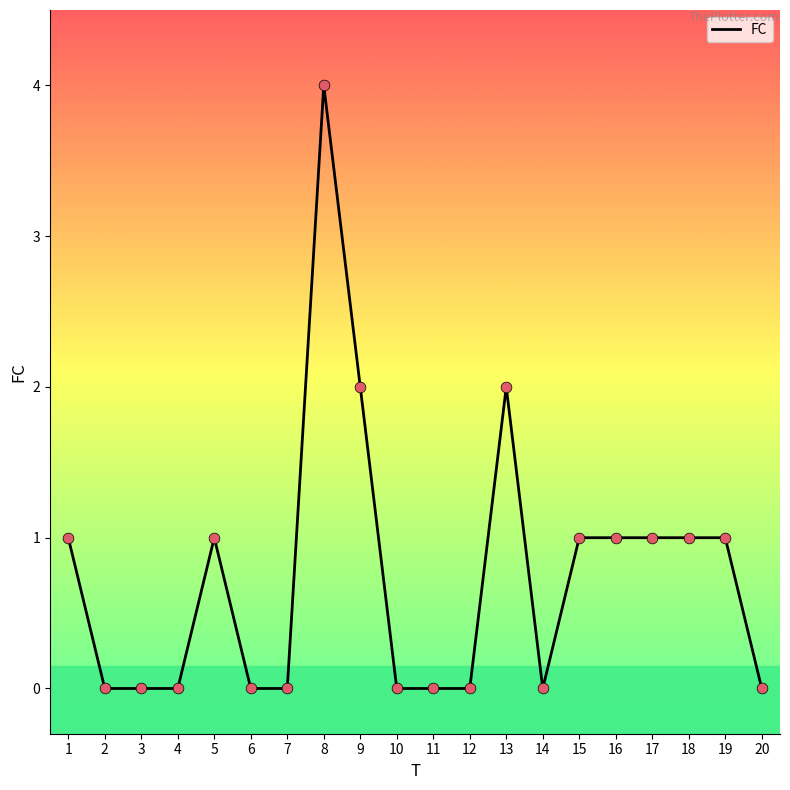

What is the change in value from 5 to 20?

-1